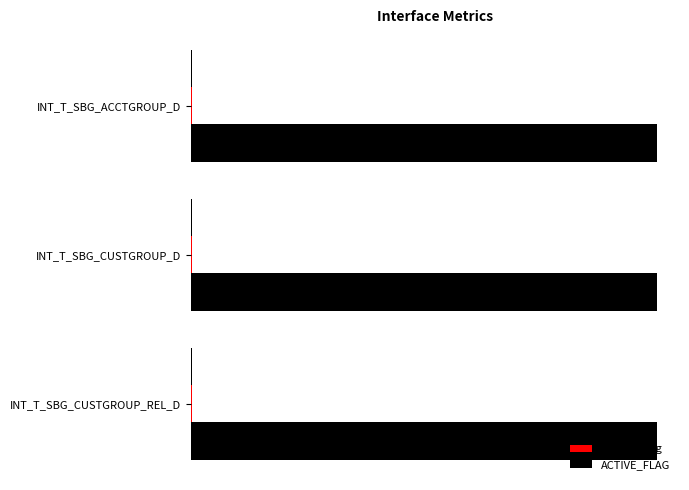

List the series in order of their peak value, highest first.

CTL_ID, Delete_Flag, ACTIVE_FLAG